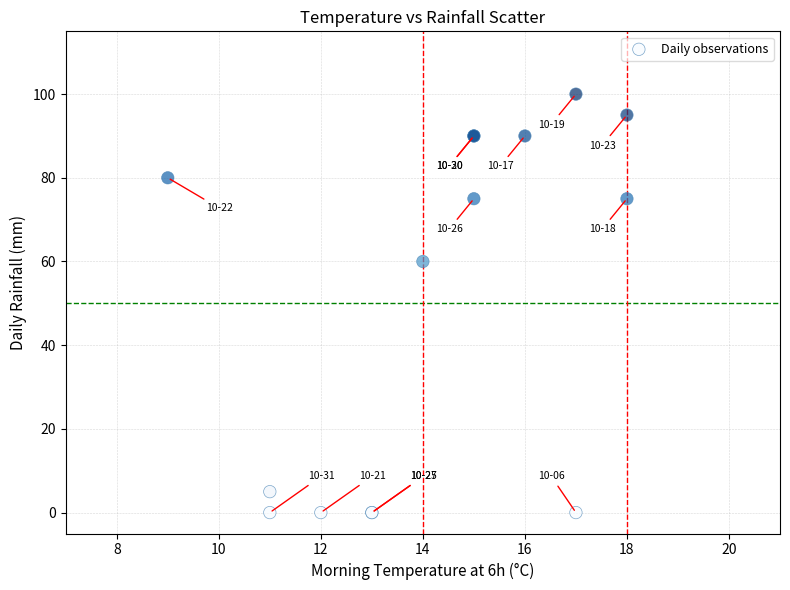

What Y value in the scatter plot is closest to 50?

60